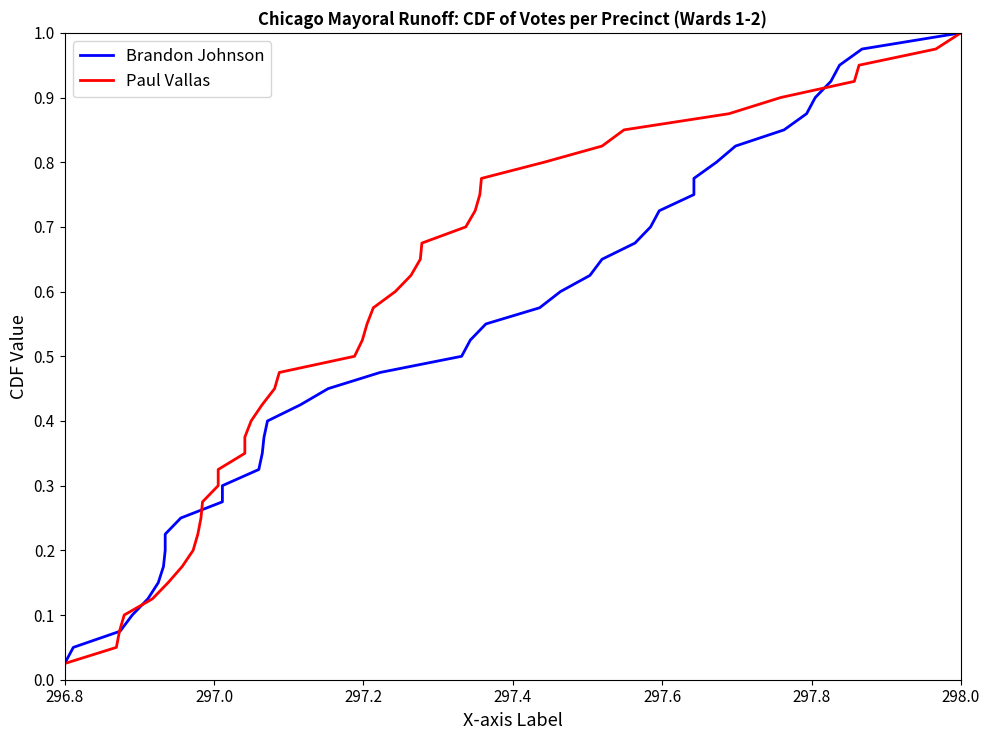

Does the chart have visible grid lines?

No